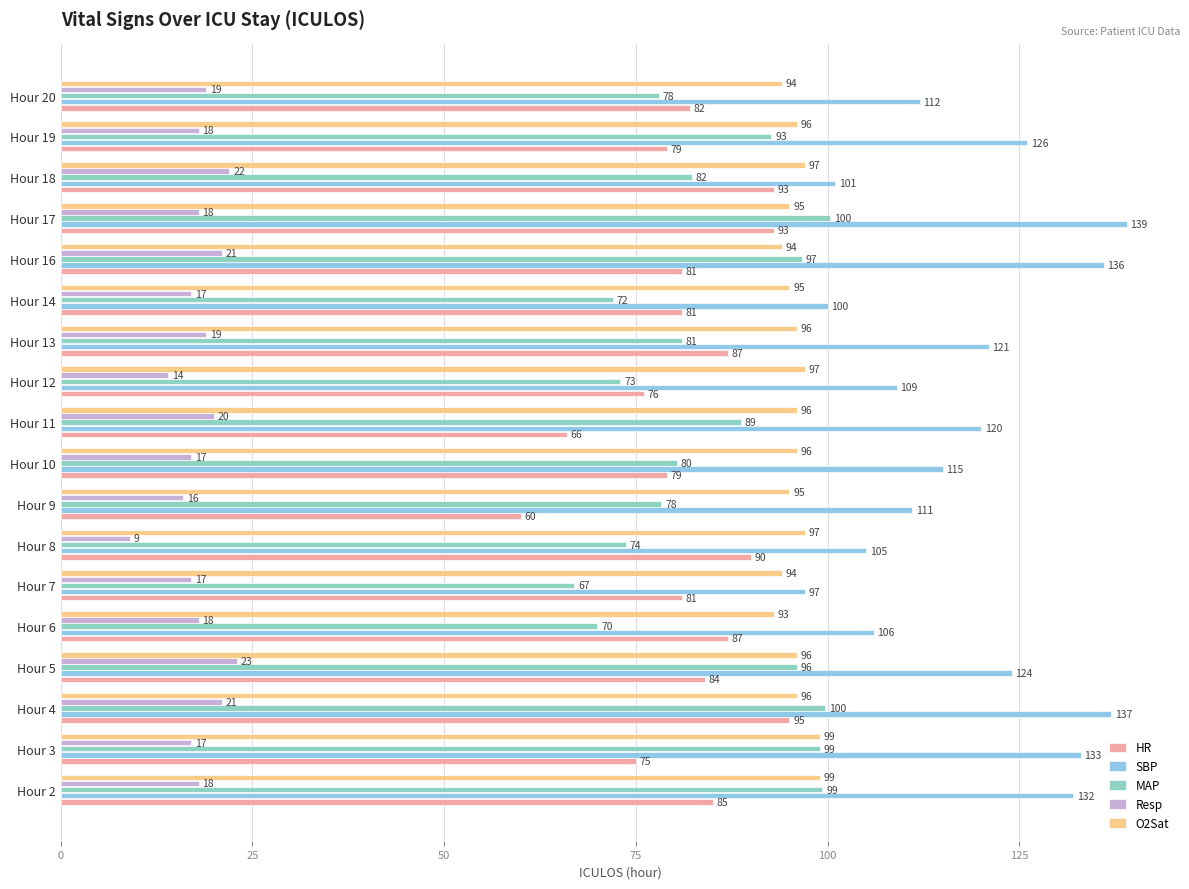

What is the sum of all O2Sat values?

1725.0